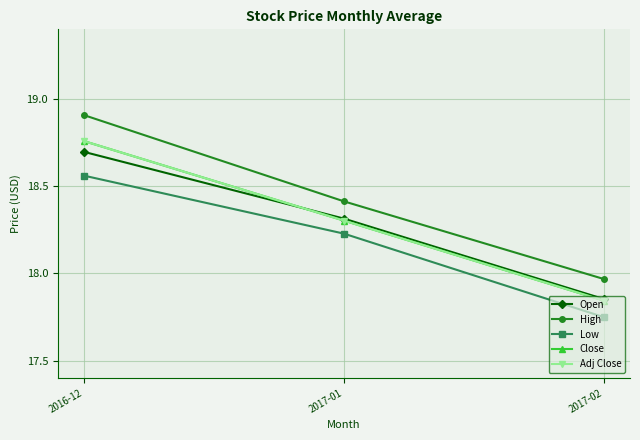

What is the difference between the highest and lowest values at 2017-02?

0.2